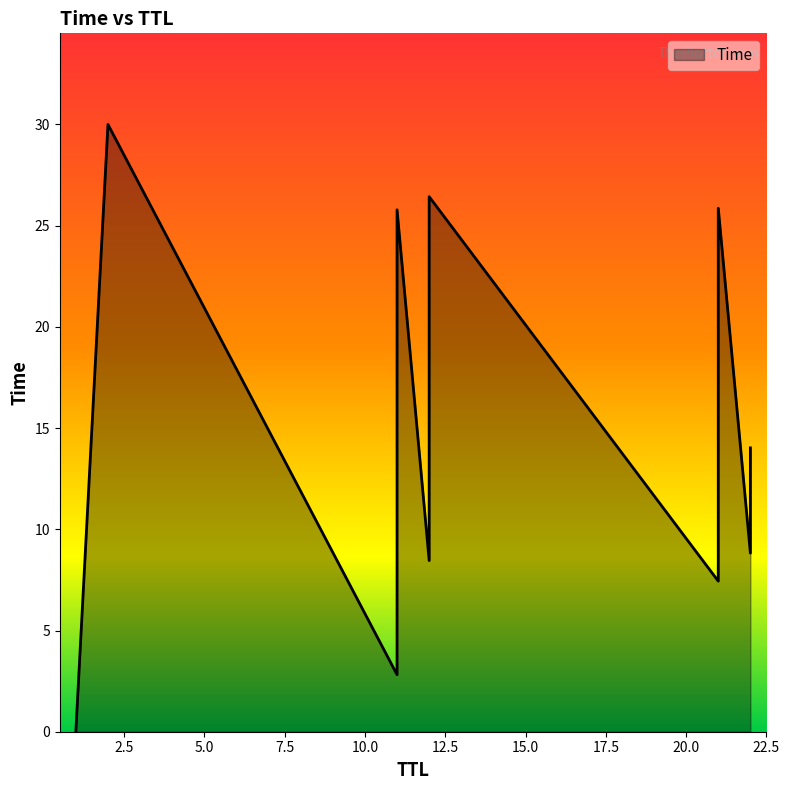

What is the label of the 3rd point from the right?

21